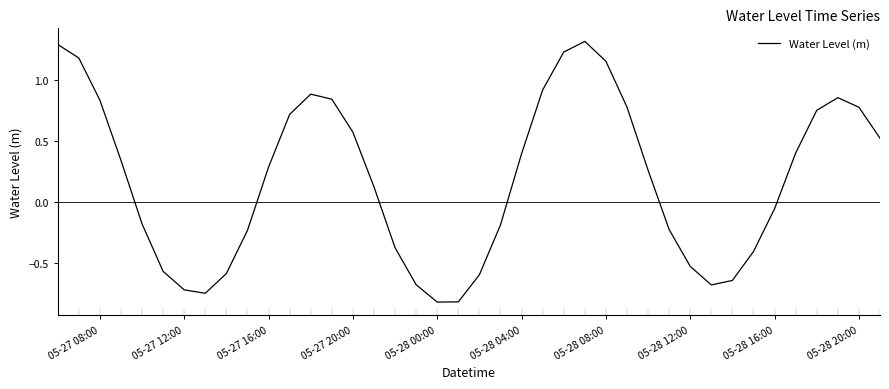

Is this an area chart (filled region under the line)?

No